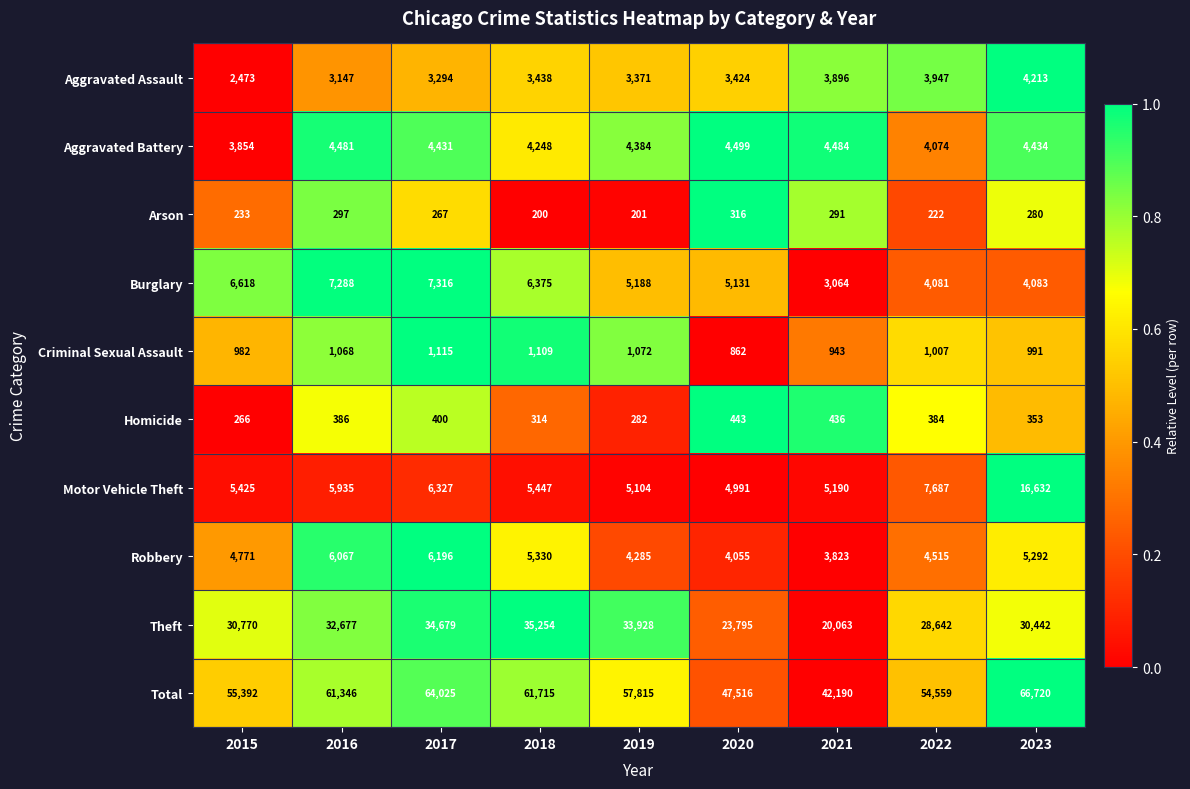

At 2017, list the series in order from smallest to largest.

Arson, Homicide, Criminal Sexual Assault, Aggravated Assault, Aggravated Battery, Robbery, Motor Vehicle Theft, Burglary, Theft, Total